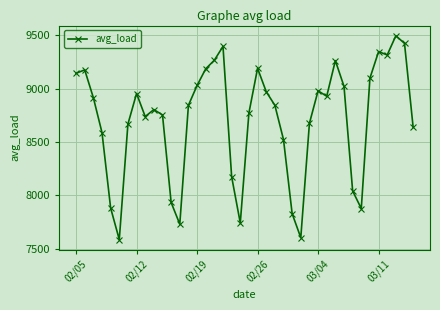

True or false: the data has more than 0 interior local peaks.

True